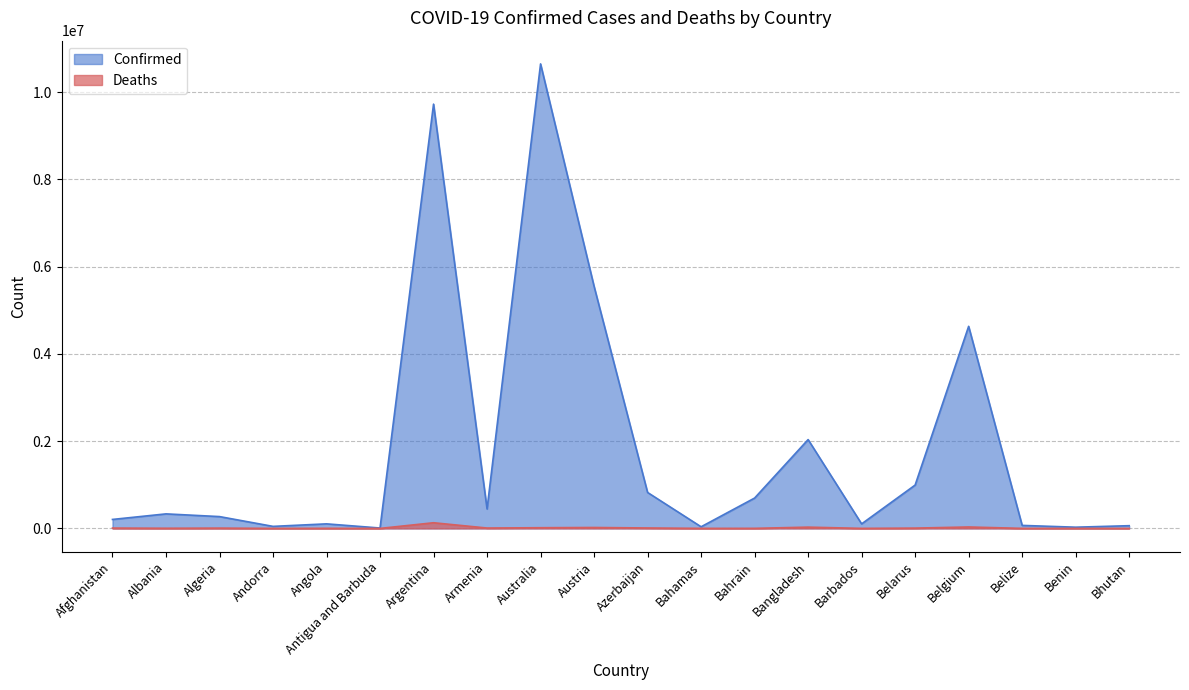

What is the approximate value of Deaths at Angola?

1923